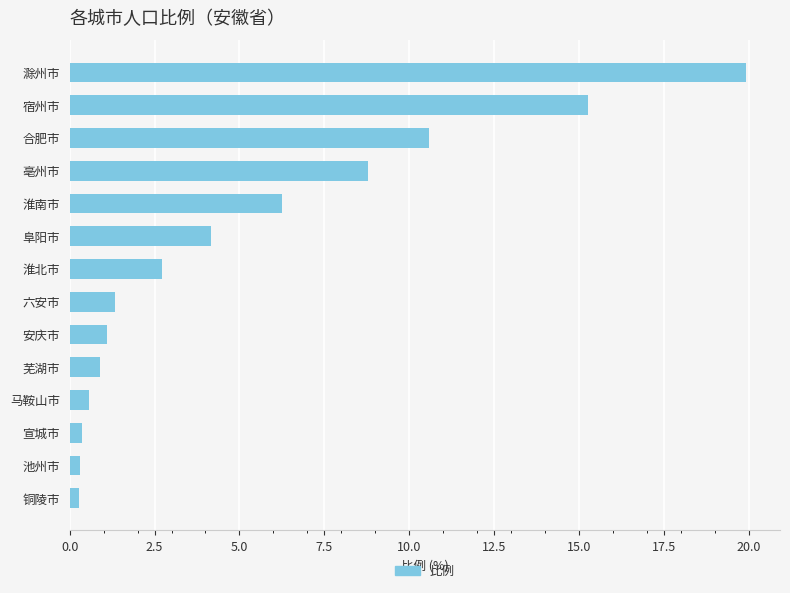

What is the label of the 3rd bar from the bottom?

宣城市